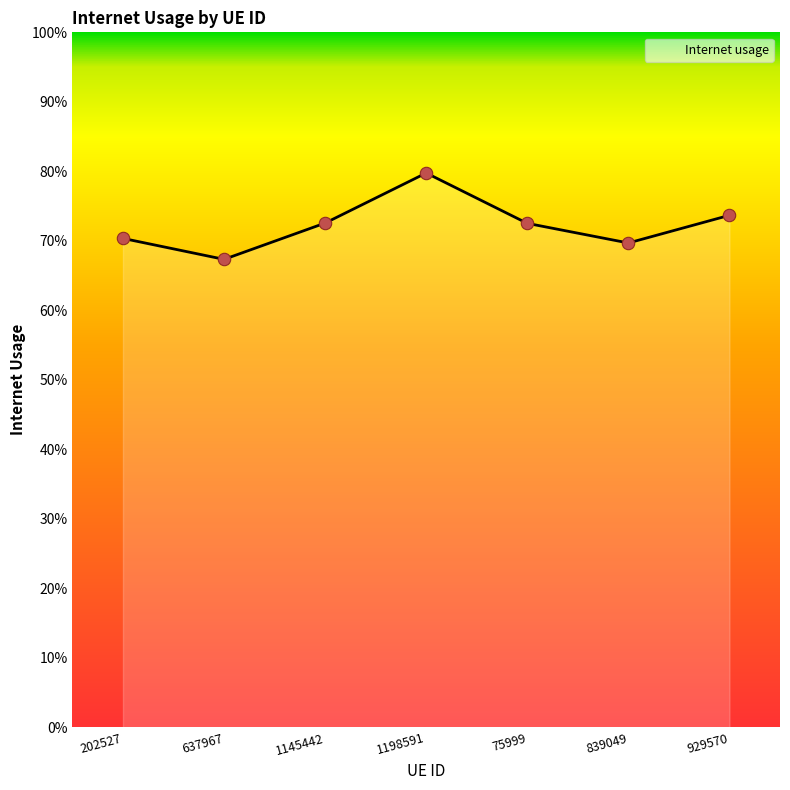

Which has a higher value, 1145442 or 839049?

1145442